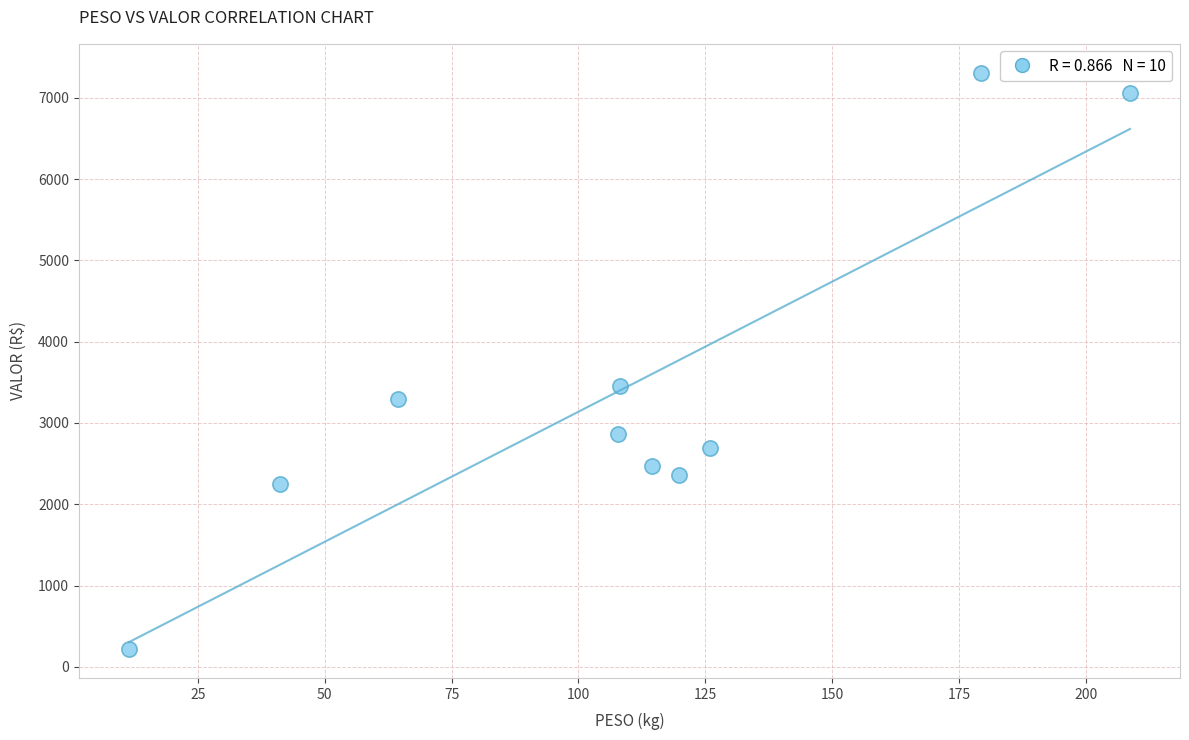

What Y value in the scatter plot is closest to 3763?

3457.8